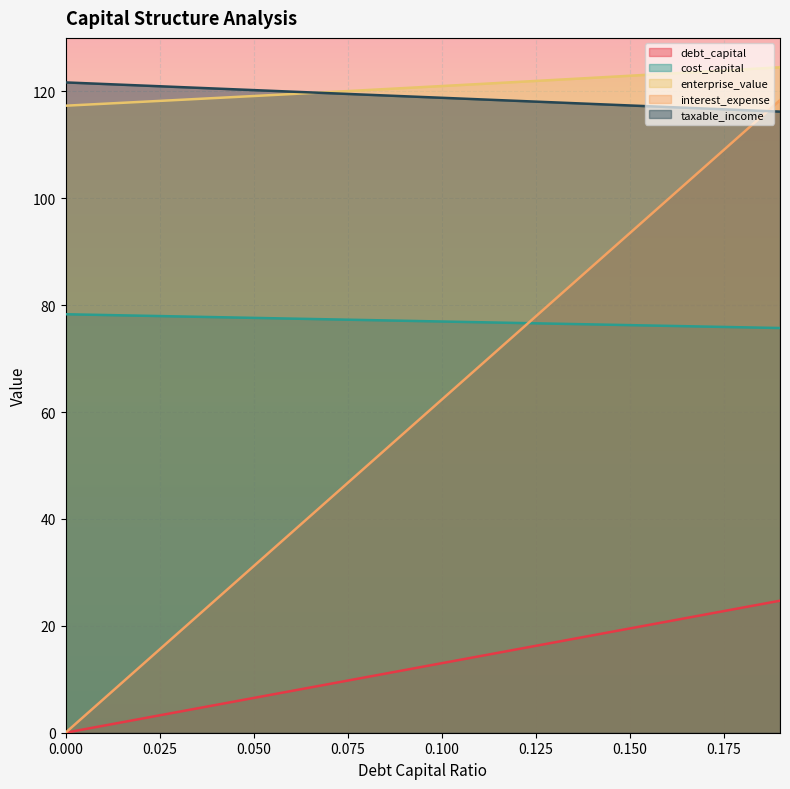

Rank the series by their maximum value, from lowest to highest.

debt_capital, cost_capital, interest_expense, taxable_income, enterprise_value